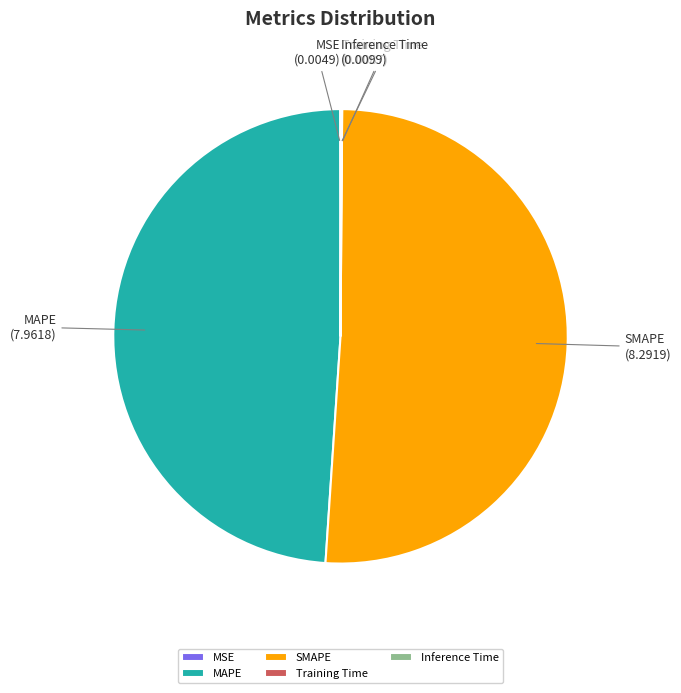

What is the largest slice in the pie chart?

SMAPE